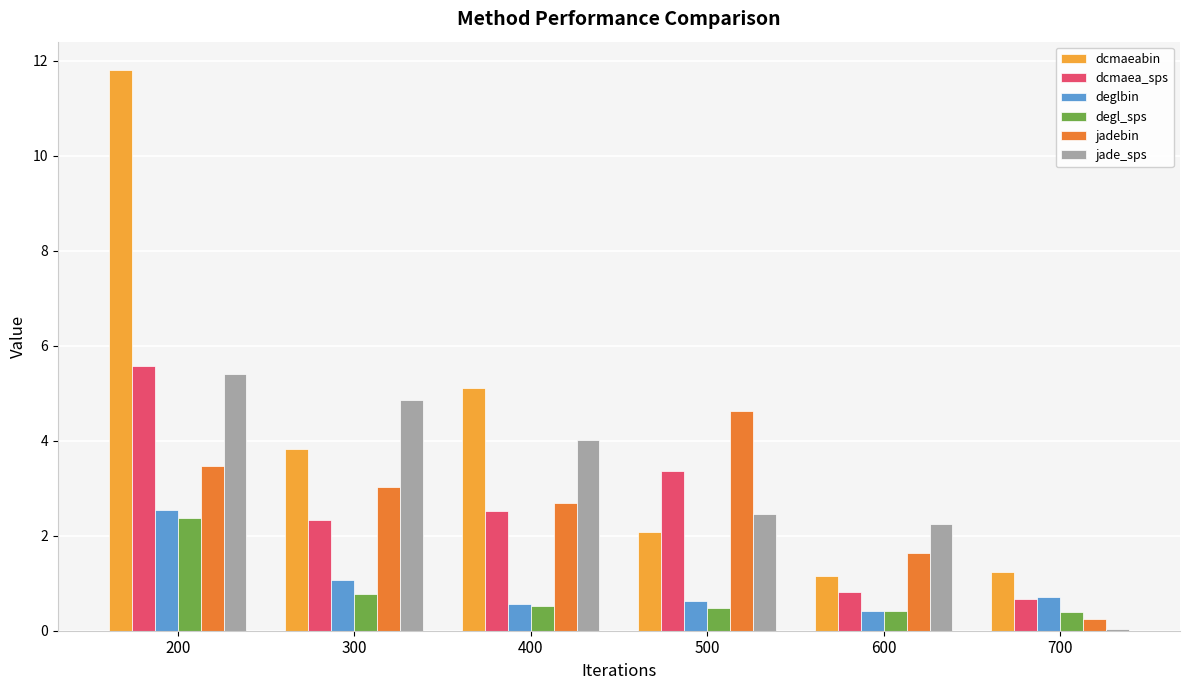

What is the total value across all series at 700?

3.3